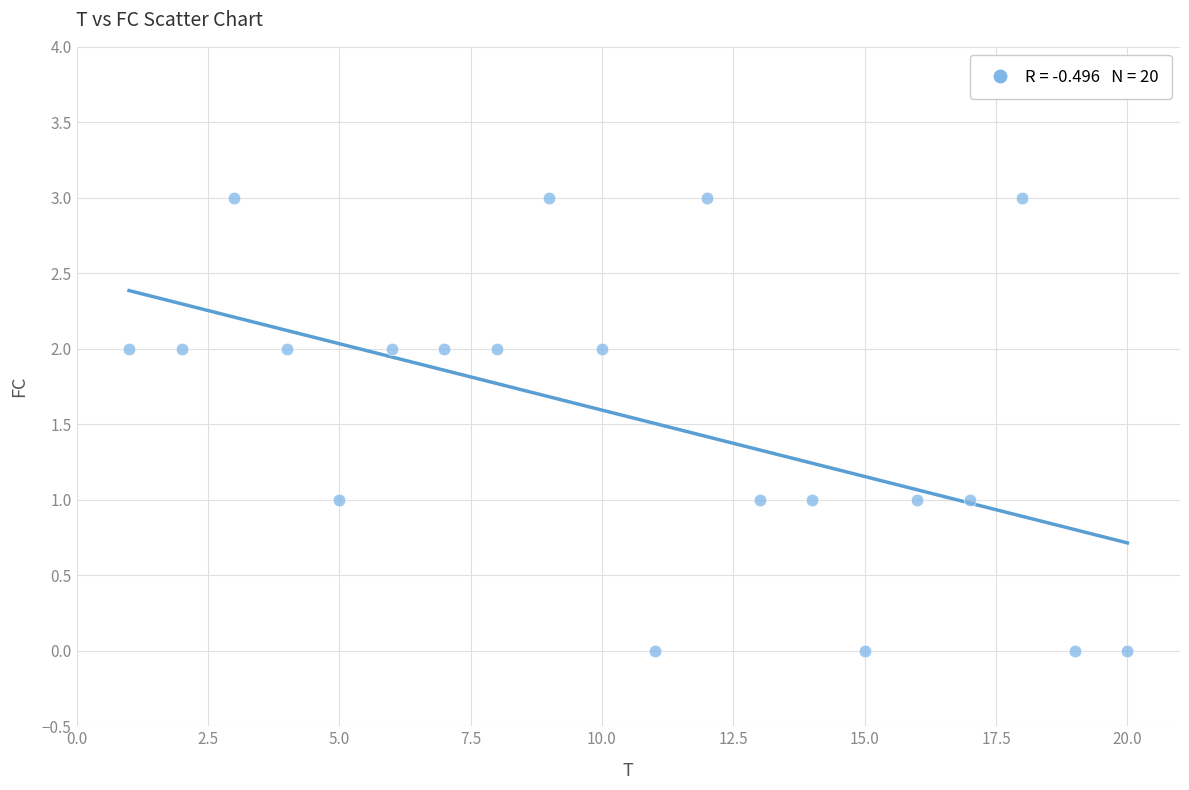

What is the range of X values (max minus min)?

19